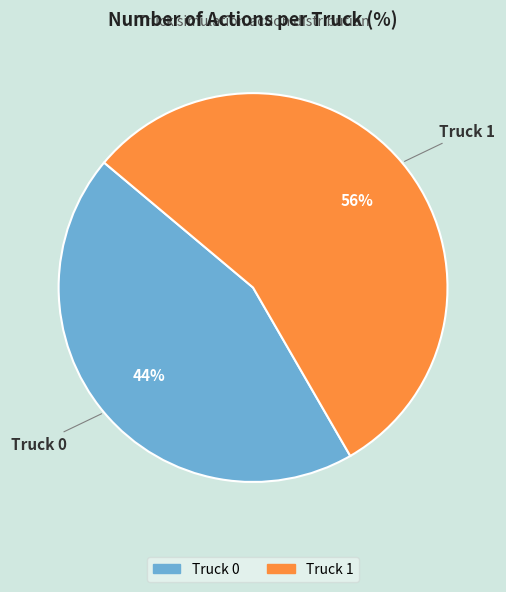

Which category has the smallest portion of the pie?

Truck 0